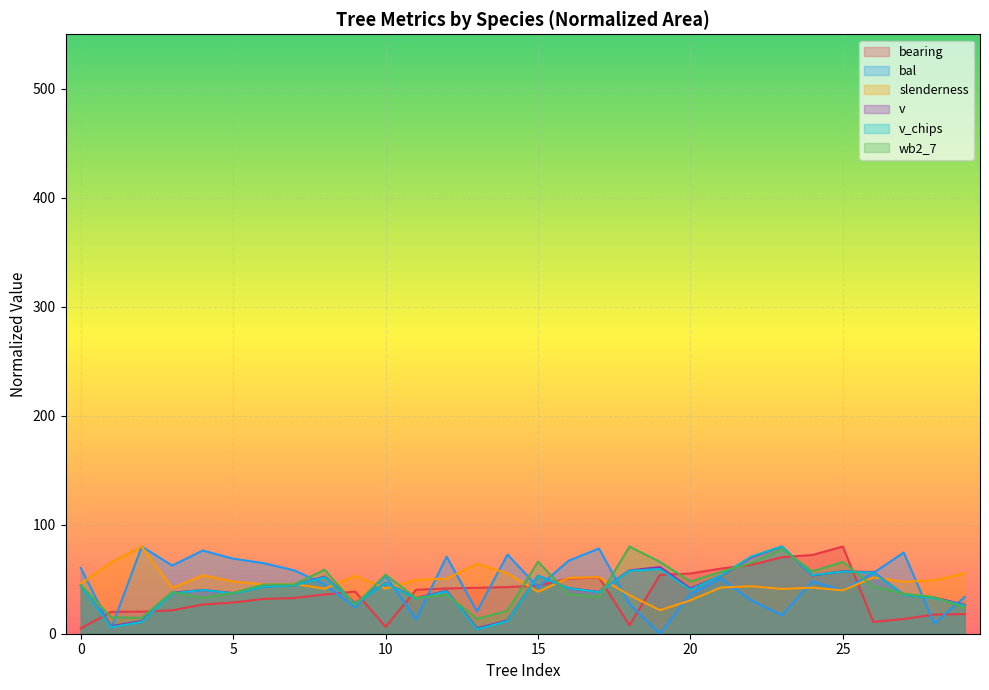

How many times do v and bal cross each other?

12